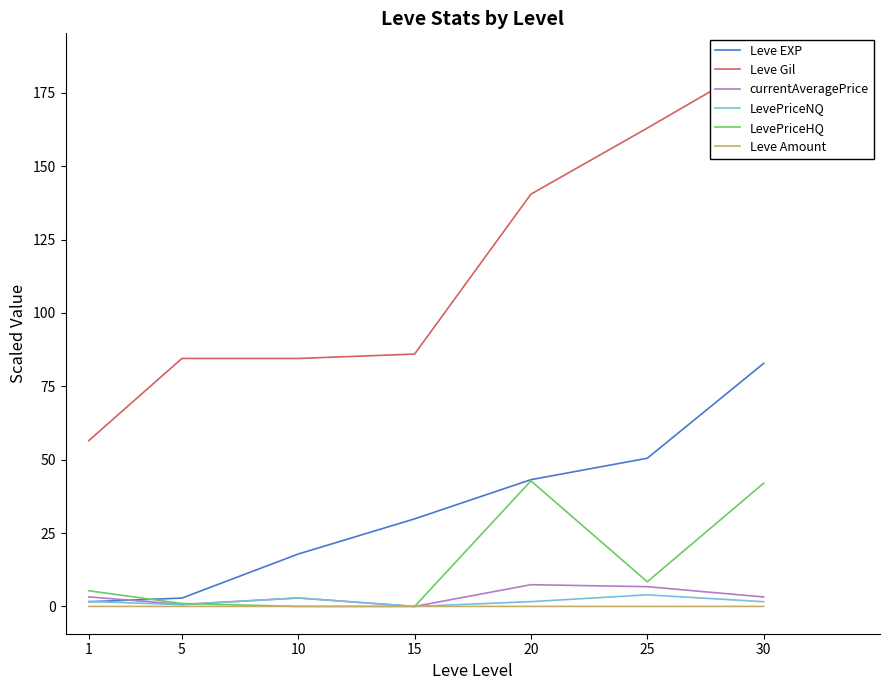

Read the Leve Gil value at 20.

140.5